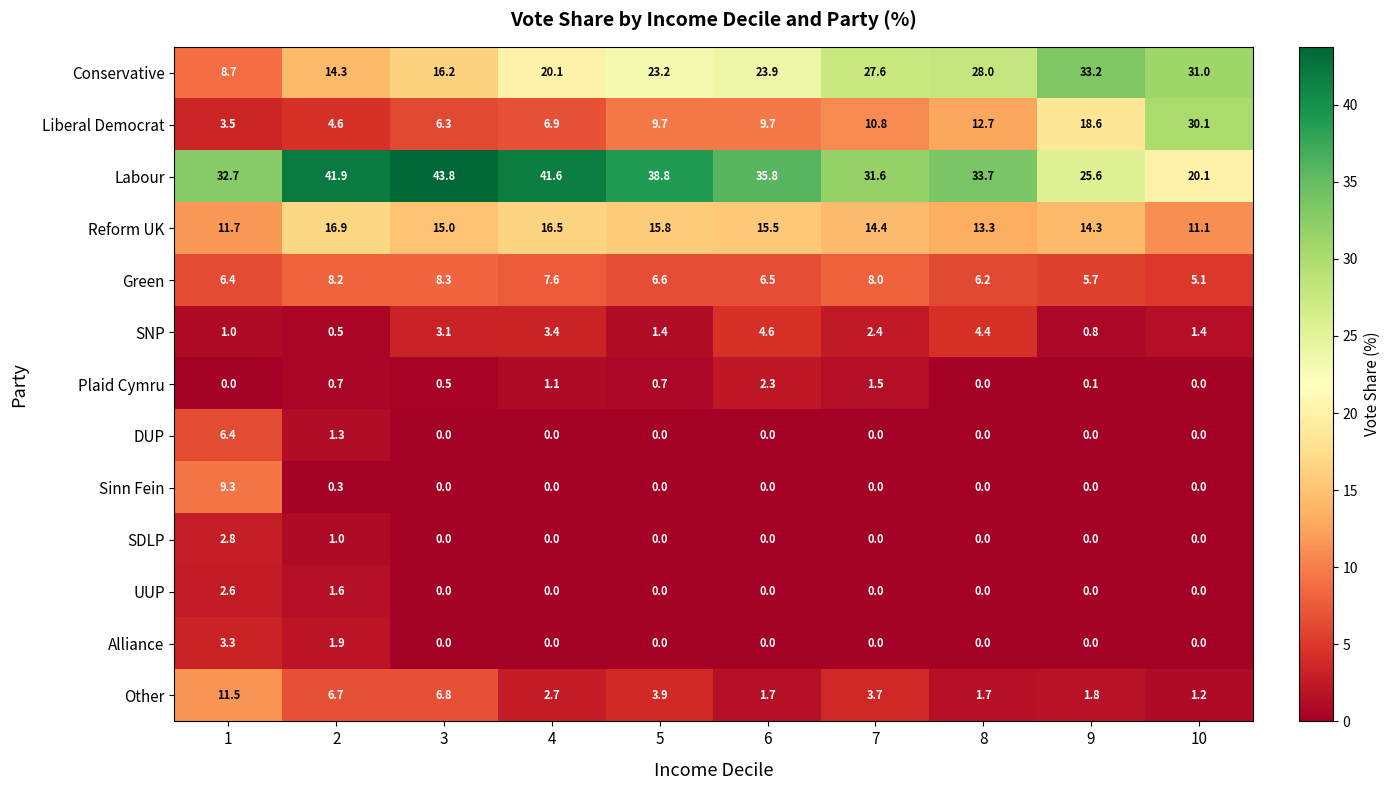

At which label does SNP first exceed 2?

3